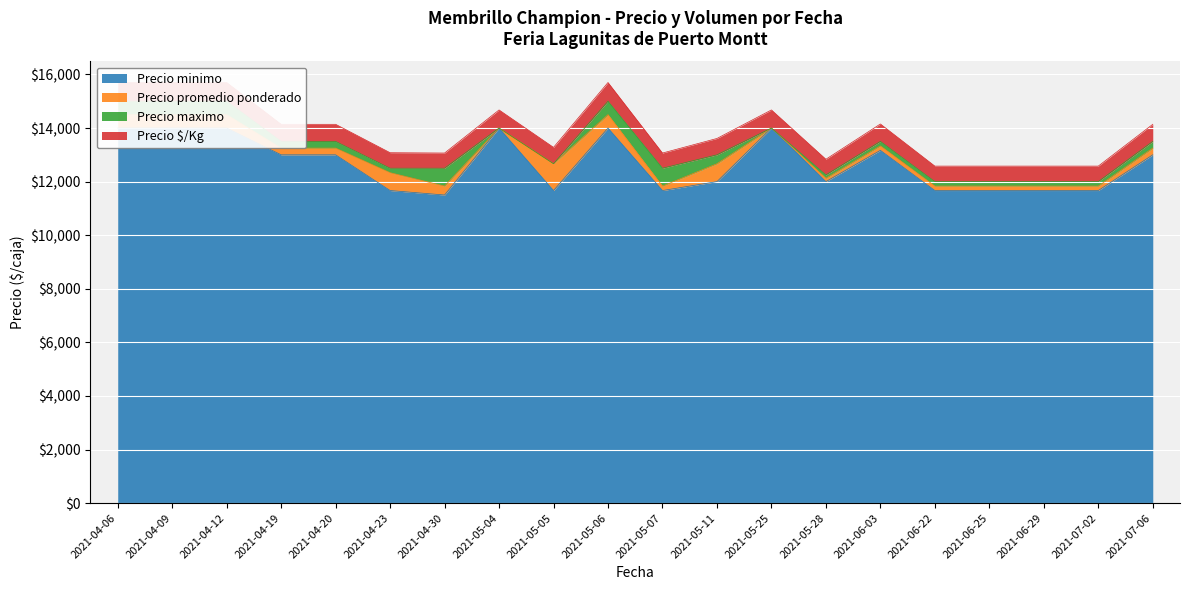

How many Precio promedio ponderado values are between 11833 and 14000?

16